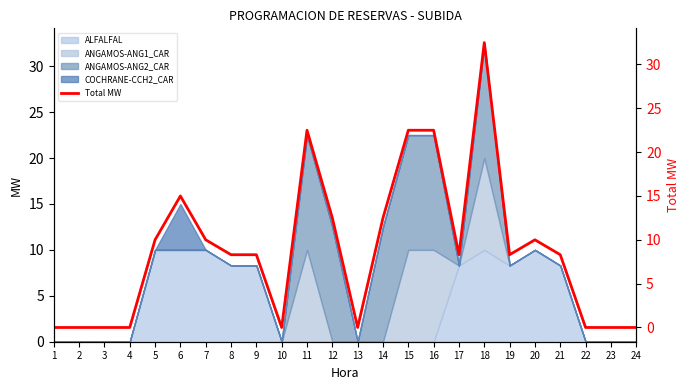

How many interior local peaks (higher than both neighbors) does the data have?

4